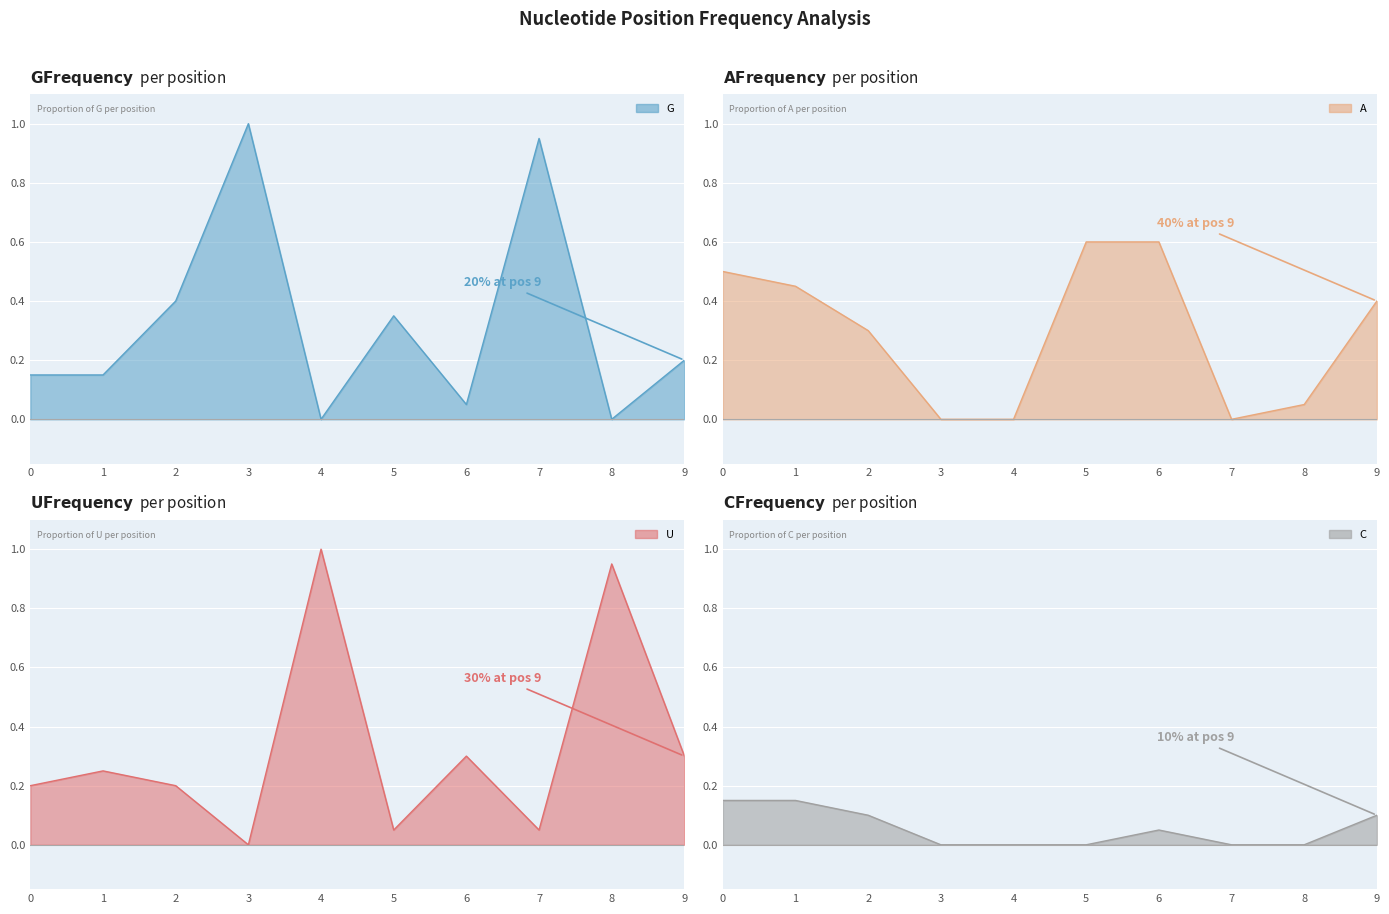

What is the difference between the second highest and minimum values in the U series?

0.9